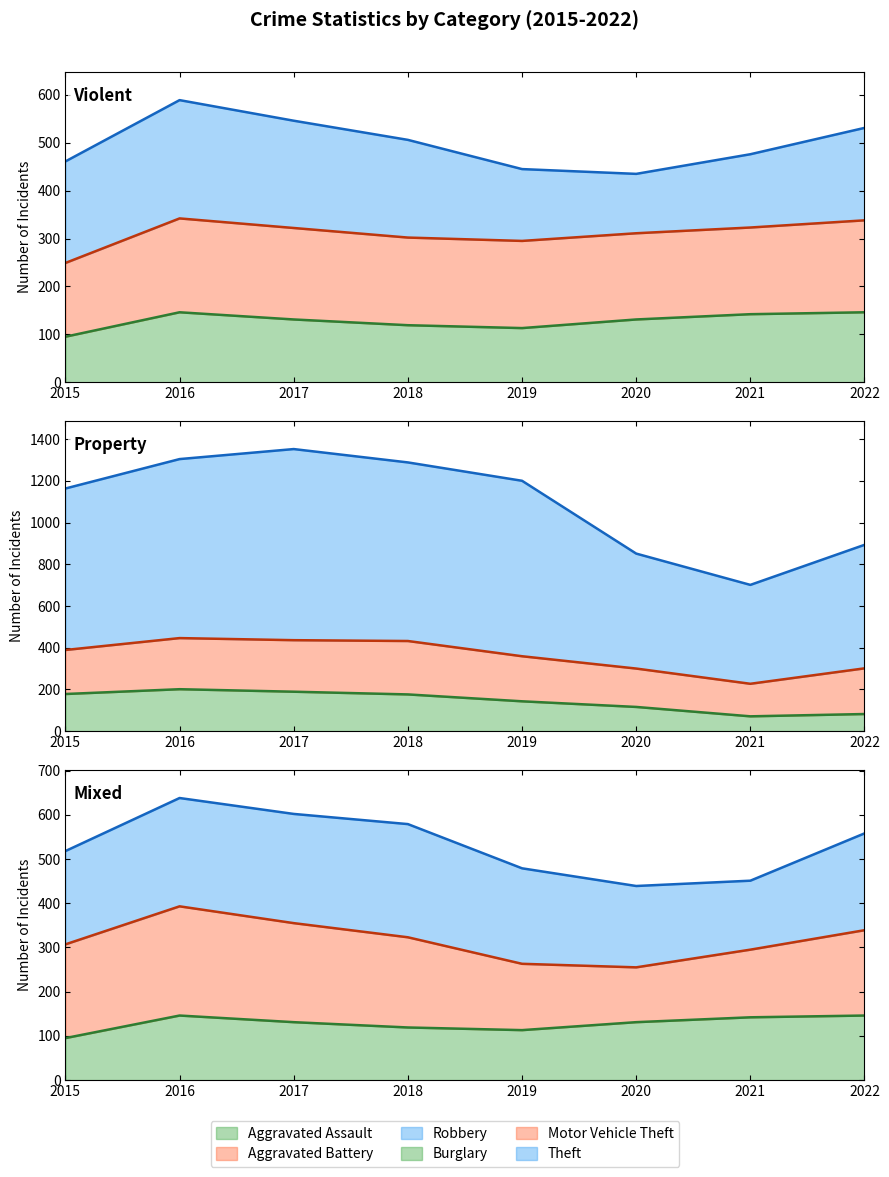

Which category has the highest value across all series?

2017